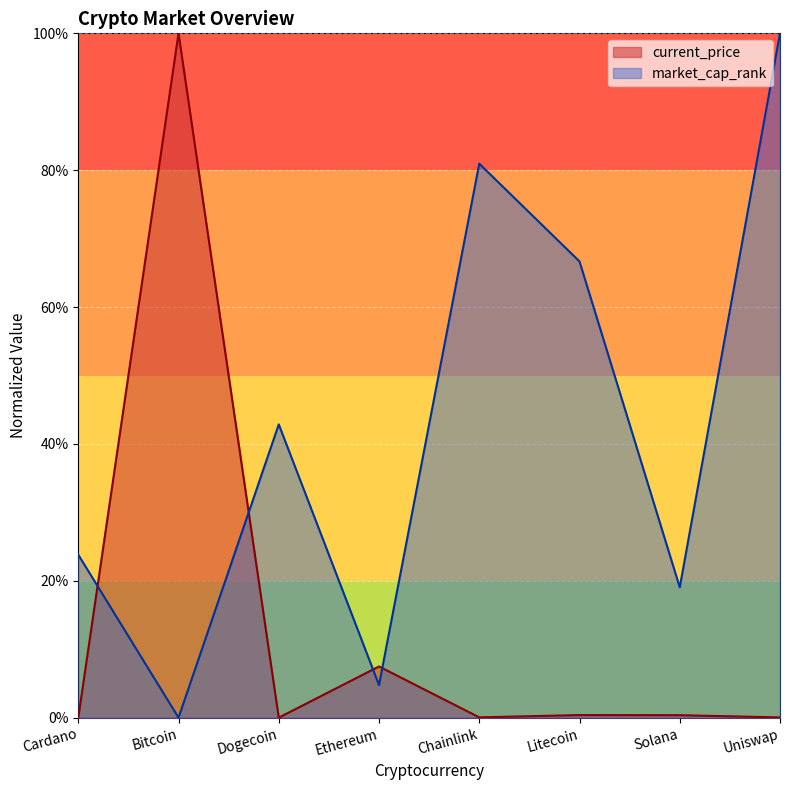

Reading right to left, what are all the values shown in this chart?

current_price: Uniswap=0.0	Solana=0.4	Litecoin=0.4	Chainlink=0.0	Ethereum=7.5	Dogecoin=0.0	Bitcoin=100.0	Cardano=0.0
market_cap_rank: Uniswap=100.0	Solana=19.0	Litecoin=66.7	Chainlink=81.0	Ethereum=4.8	Dogecoin=42.9	Bitcoin=0.0	Cardano=23.8